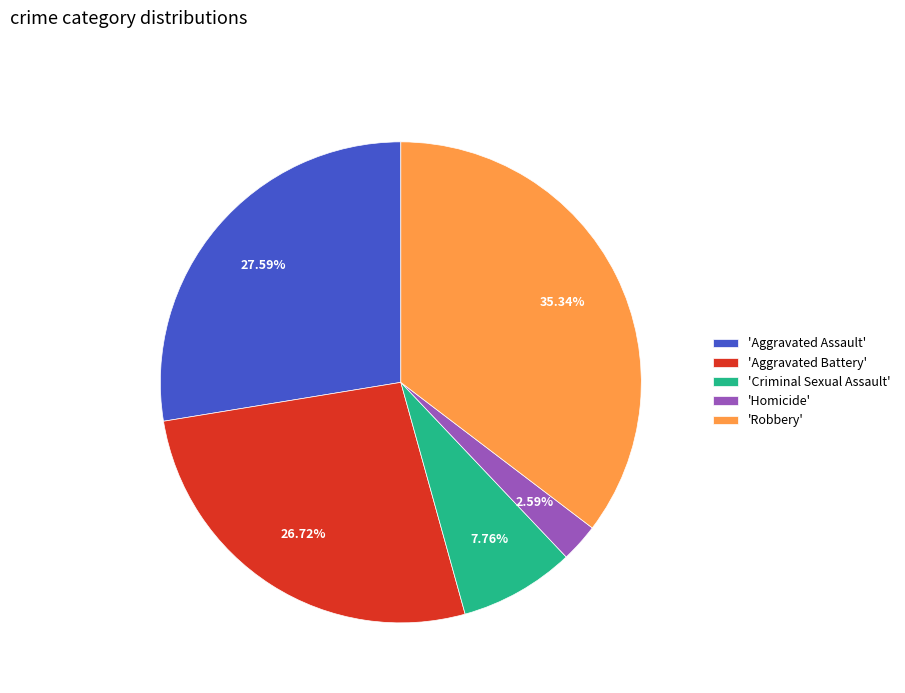

Is 'Aggravated Assault' the majority of the pie?

No